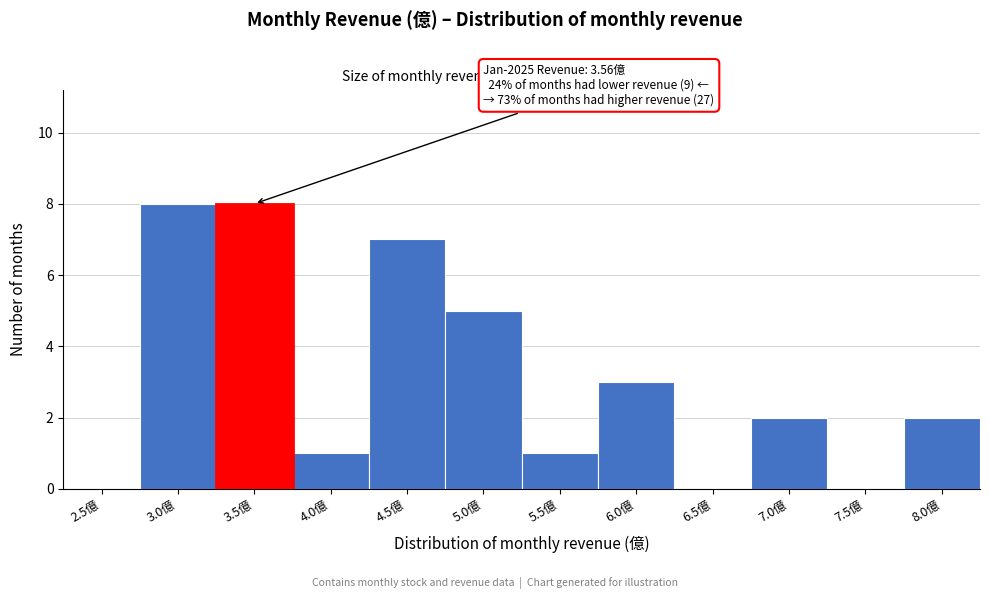

Reading right to left, what are all the values shown in this chart?

8.0億=2	7.5億=0	7.0億=2	6.5億=0	6.0億=3	5.5億=1	5.0億=5	4.5億=7	4.0億=1	3.5億=8	3.0億=8	2.5億=0